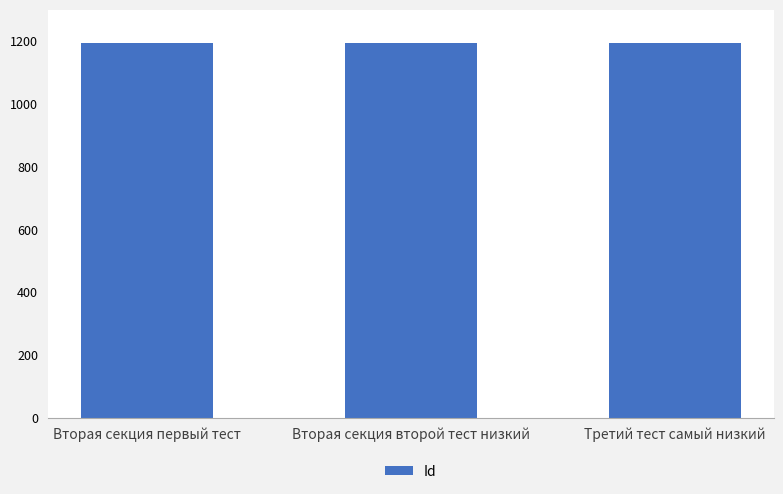

What is the value of the 3rd bar from the left?

1196